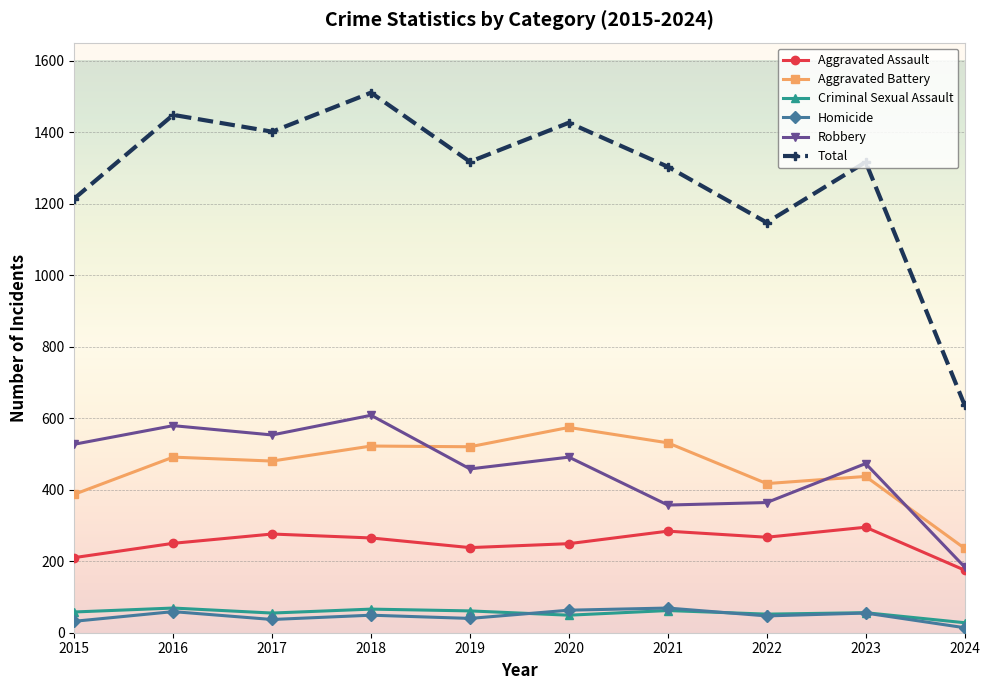

What is the greatest value displayed?

1510